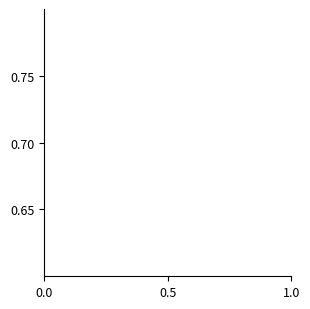

The value at 15 is 1.8. True or false?

False